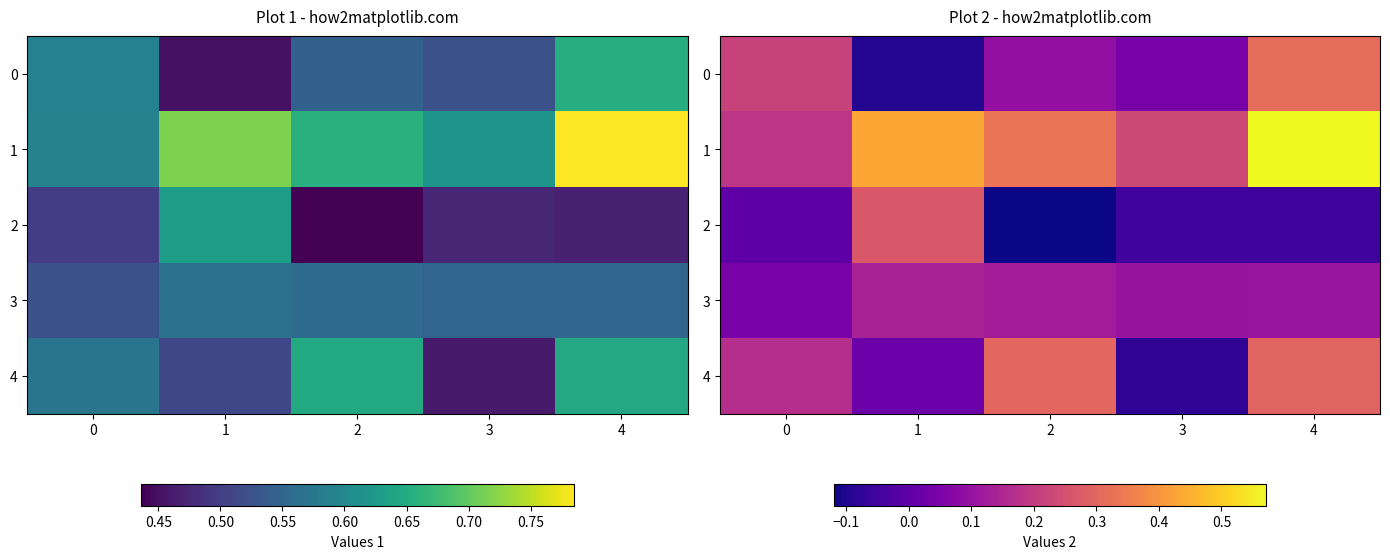

How many categories are shown in the chart?

5